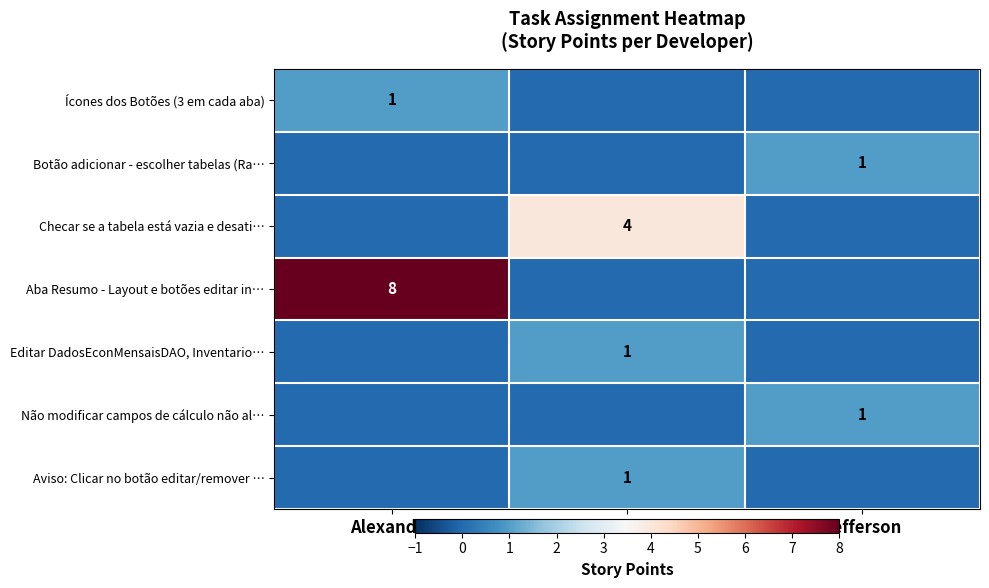

How many series are shown in this chart?

7